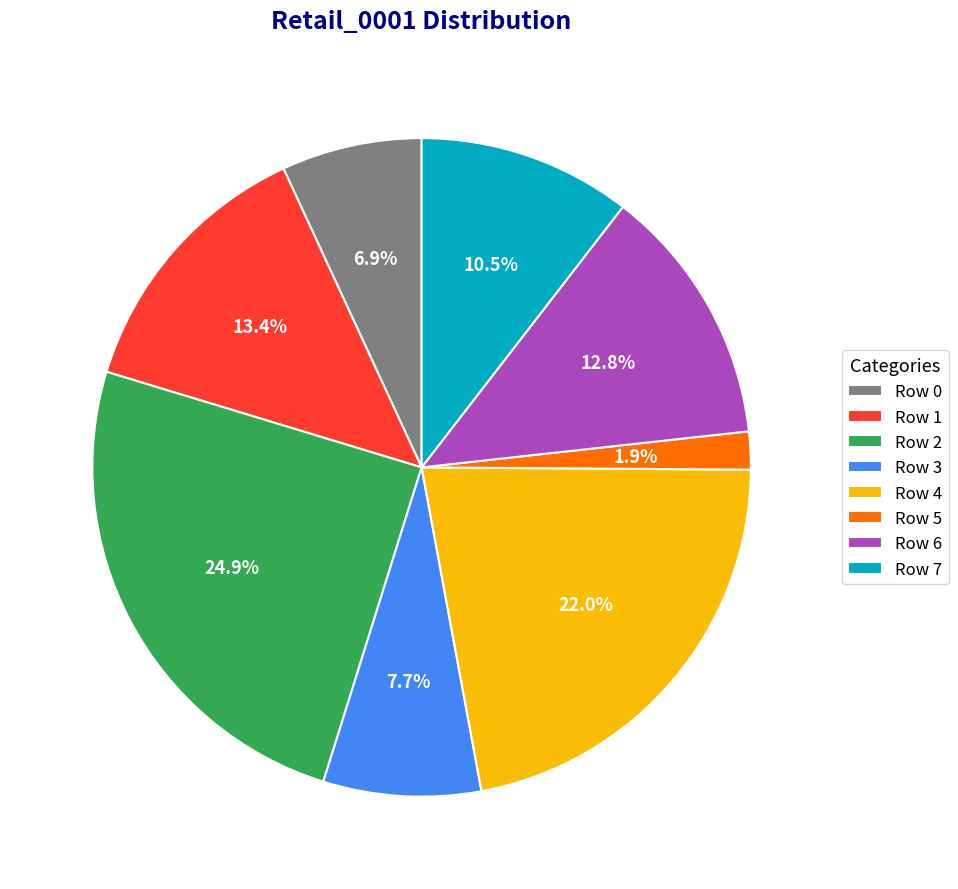

Do Row 7 and Row 6 together represent more than half of the pie?

No